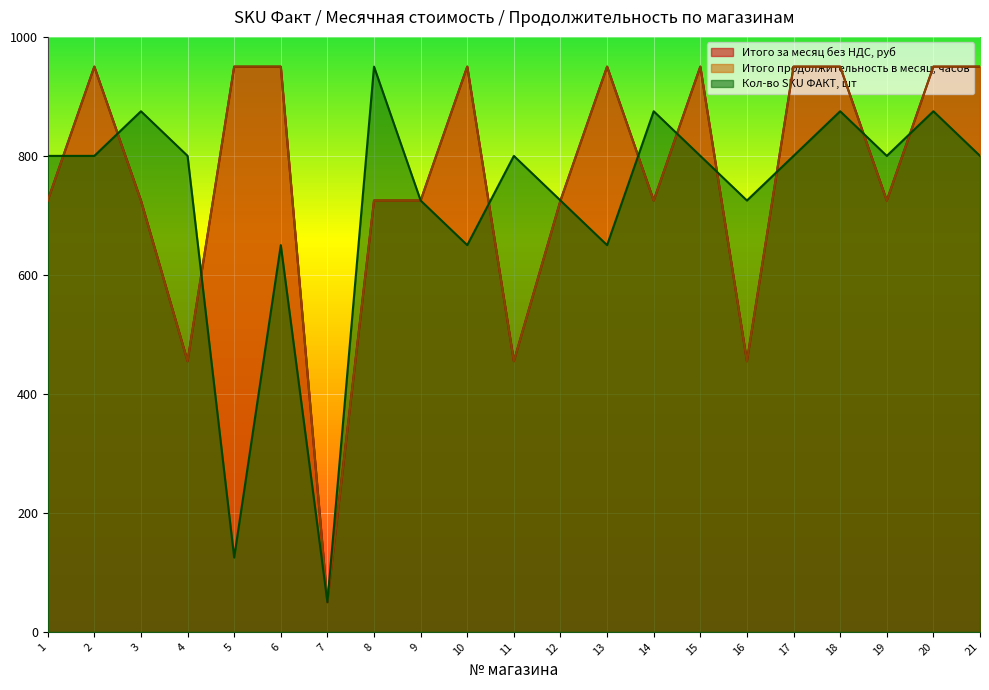

What is the sum of all Кол-во SKU ФАКТ, шт values?

15150.0